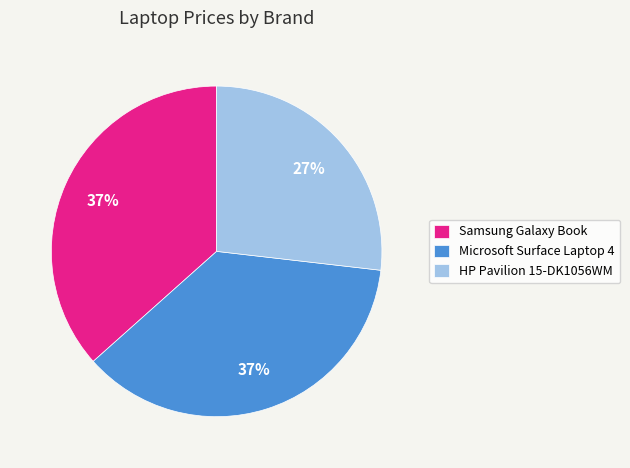

To the nearest percent, what portion does HP Pavilion 15-DK1056WM represent?

27%